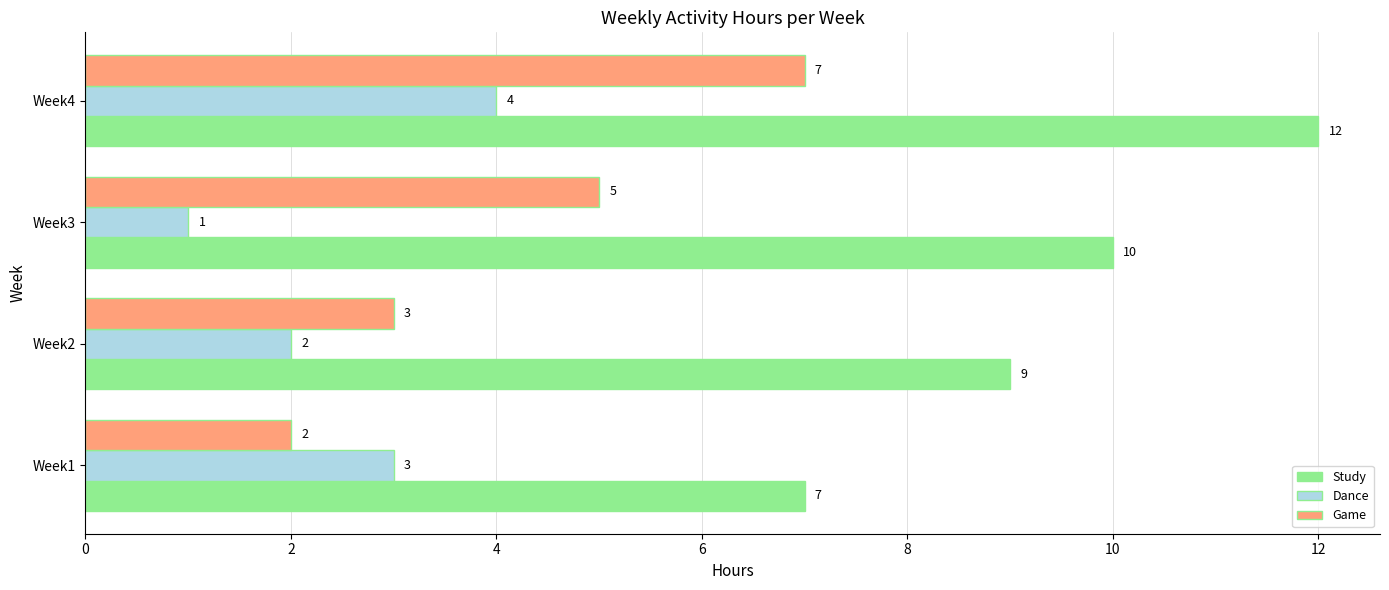

Which series changed the most between Week3 and Week4?

Dance